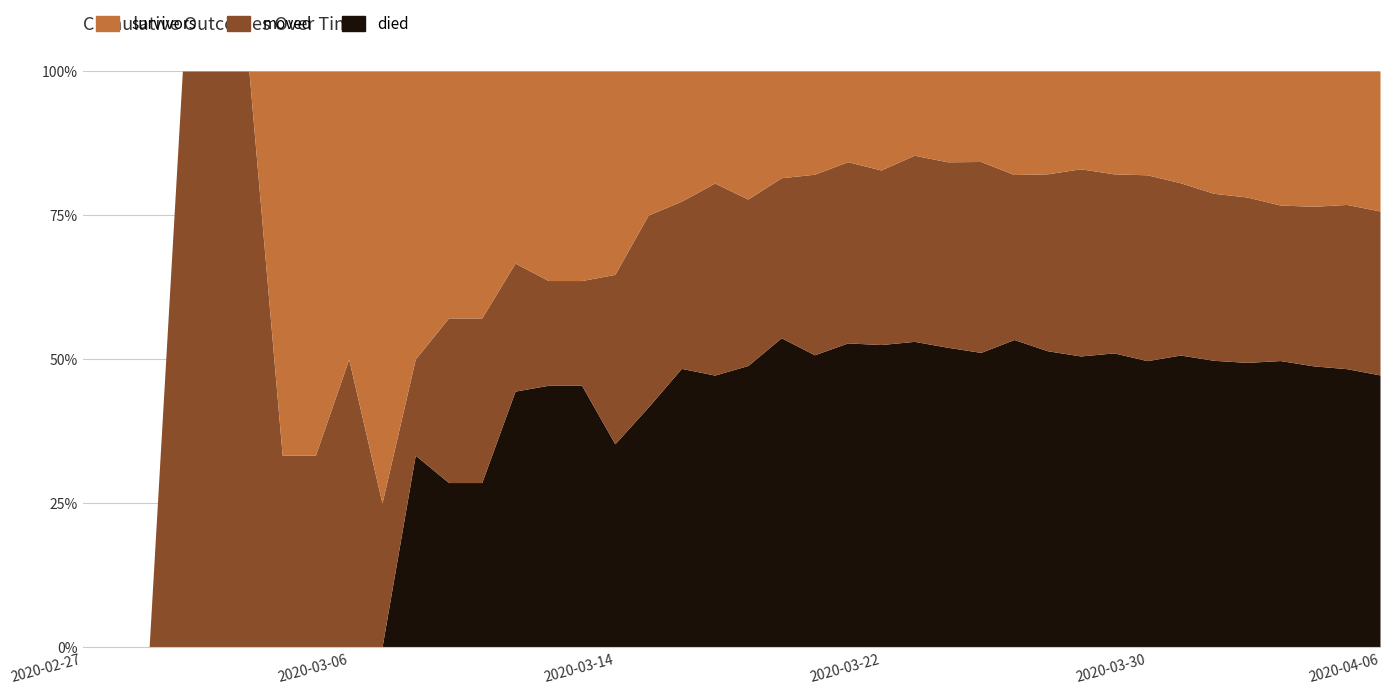

Reading right to left, transcribe all the data shown in this chart.

survivors: 2020-04-06=181	2020-04-05=160	2020-04-04=150	2020-04-03=137	2020-04-02=115	2020-04-01=101	2020-03-31=83	2020-03-30=67	2020-03-29=58	2020-03-28=47	2020-03-27=43	2020-03-26=37	2020-03-25=27	2020-03-24=23	2020-03-23=19	2020-03-22=17	2020-03-21=14	2020-03-20=12	2020-03-19=10	2020-03-18=10	2020-03-17=7	2020-03-16=7	2020-03-15=6	2020-03-14=6	2020-03-13=4	2020-03-12=4	2020-03-11=3	2020-03-10=3	2020-03-09=3	2020-03-08=3	2020-03-07=3	2020-03-06=2	2020-03-05=2	2020-03-04=2	2020-03-03=0	2020-03-02=0	2020-03-01=0	2020-02-29=0	2020-02-28=0	2020-02-27=0
died: 2020-04-06=352	2020-04-05=334	2020-04-04=312	2020-04-03=293	2020-04-02=260	2020-04-01=237	2020-03-31=217	2020-03-30=185	2020-03-29=166	2020-03-28=140	2020-03-27=124	2020-03-26=110	2020-03-25=88	2020-03-24=76	2020-03-23=69	2020-03-22=52	2020-03-21=47	2020-03-20=34	2020-03-19=29	2020-03-18=22	2020-03-17=17	2020-03-16=15	2020-03-15=10	2020-03-14=6	2020-03-13=5	2020-03-12=5	2020-03-11=4	2020-03-10=2	2020-03-09=2	2020-03-08=2	2020-03-07=0	2020-03-06=0	2020-03-05=0	2020-03-04=0	2020-03-03=0	2020-03-02=0	2020-03-01=0	2020-02-29=0	2020-02-28=0	2020-02-27=0
moved: 2020-04-06=212	2020-04-05=197	2020-04-04=177	2020-04-03=159	2020-04-02=151	2020-04-01=138	2020-03-31=128	2020-03-30=120	2020-03-29=101	2020-03-28=90	2020-03-27=74	2020-03-26=59	2020-03-25=57	2020-03-24=47	2020-03-23=42	2020-03-22=30	2020-03-21=28	2020-03-20=21	2020-03-19=15	2020-03-18=13	2020-03-17=12	2020-03-16=9	2020-03-15=8	2020-03-14=5	2020-03-13=2	2020-03-12=2	2020-03-11=2	2020-03-10=2	2020-03-09=2	2020-03-08=1	2020-03-07=1	2020-03-06=2	2020-03-05=1	2020-03-04=1	2020-03-03=1	2020-03-02=1	2020-03-01=1	2020-02-29=0	2020-02-28=0	2020-02-27=0